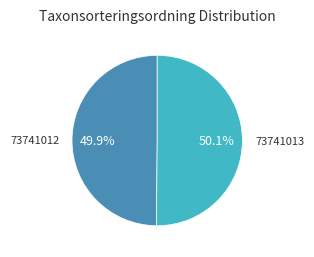

Approximately how many times larger is the value at 73741012 compared to 73741013?

1.0